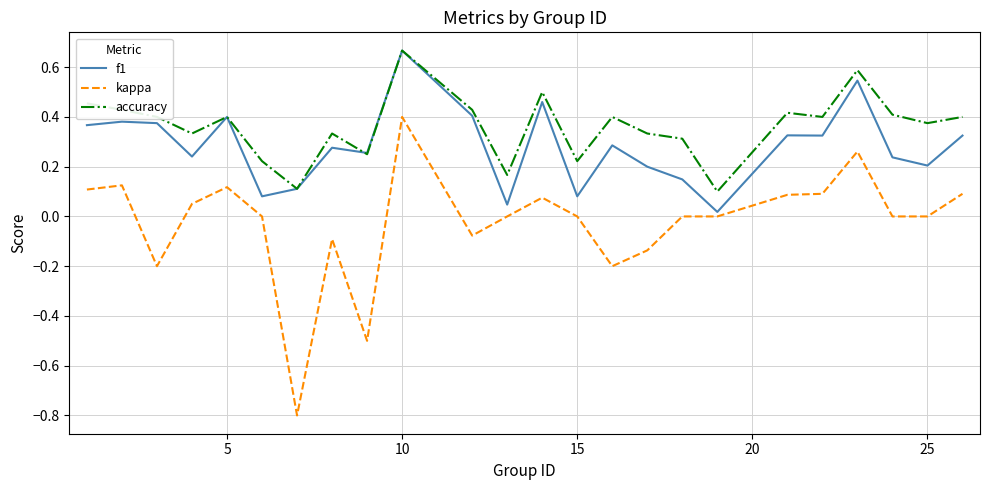

Which series has the largest range (max minus min)?

kappa